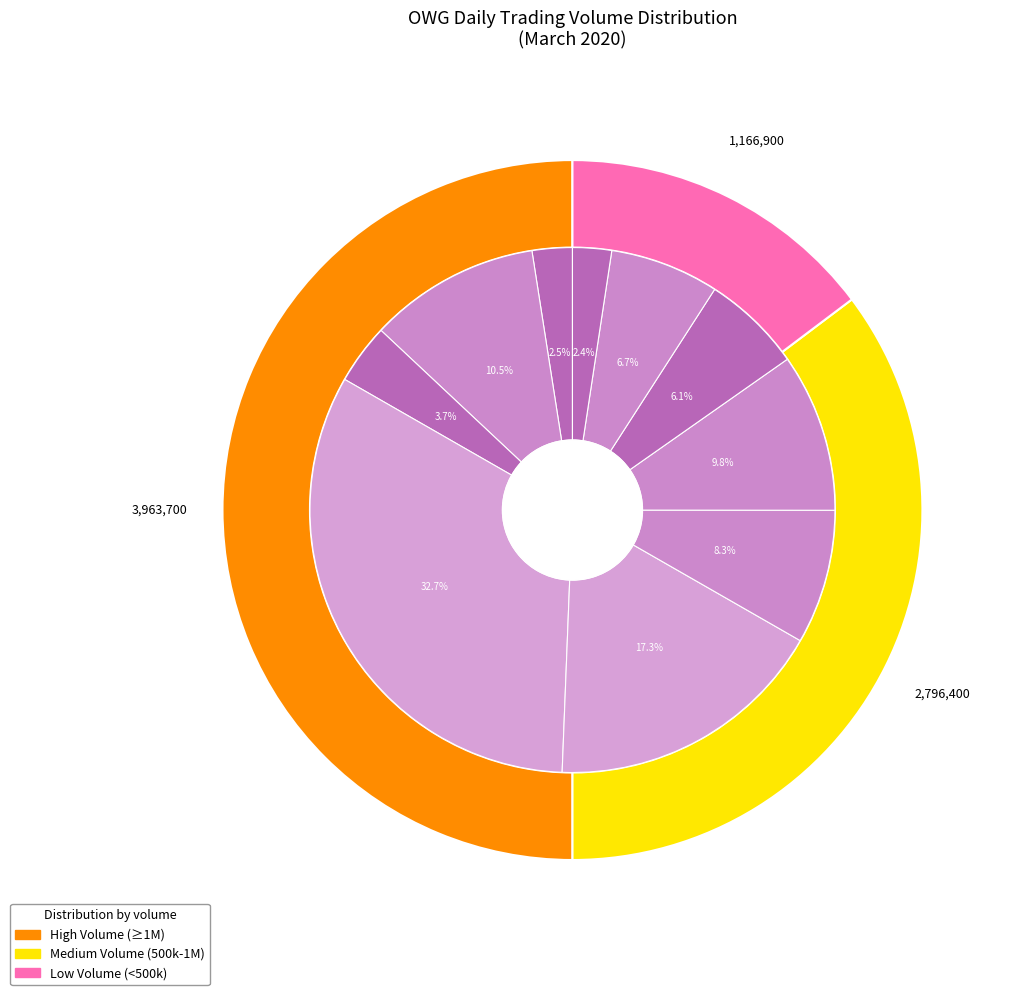

The 2020-03-11 slice represents 25% of the pie. True or false?

False